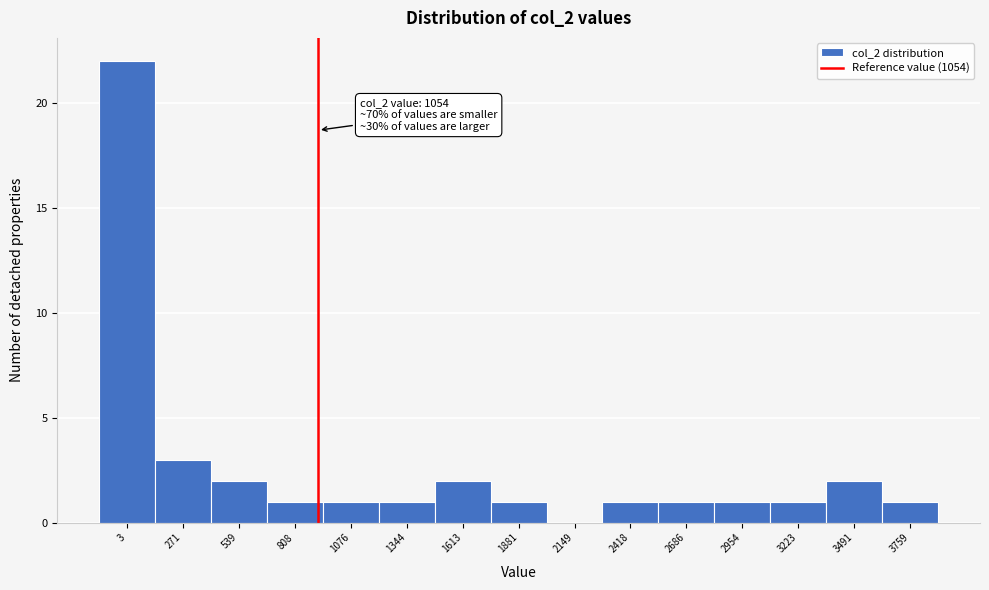

Reading left to right, transcribe all the data shown in this chart.

3=22	271=3	539=2	808=1	1076=1	1344=1	1613=2	1881=1	2149=0	2418=1	2686=1	2954=1	3223=1	3491=2	3759=1